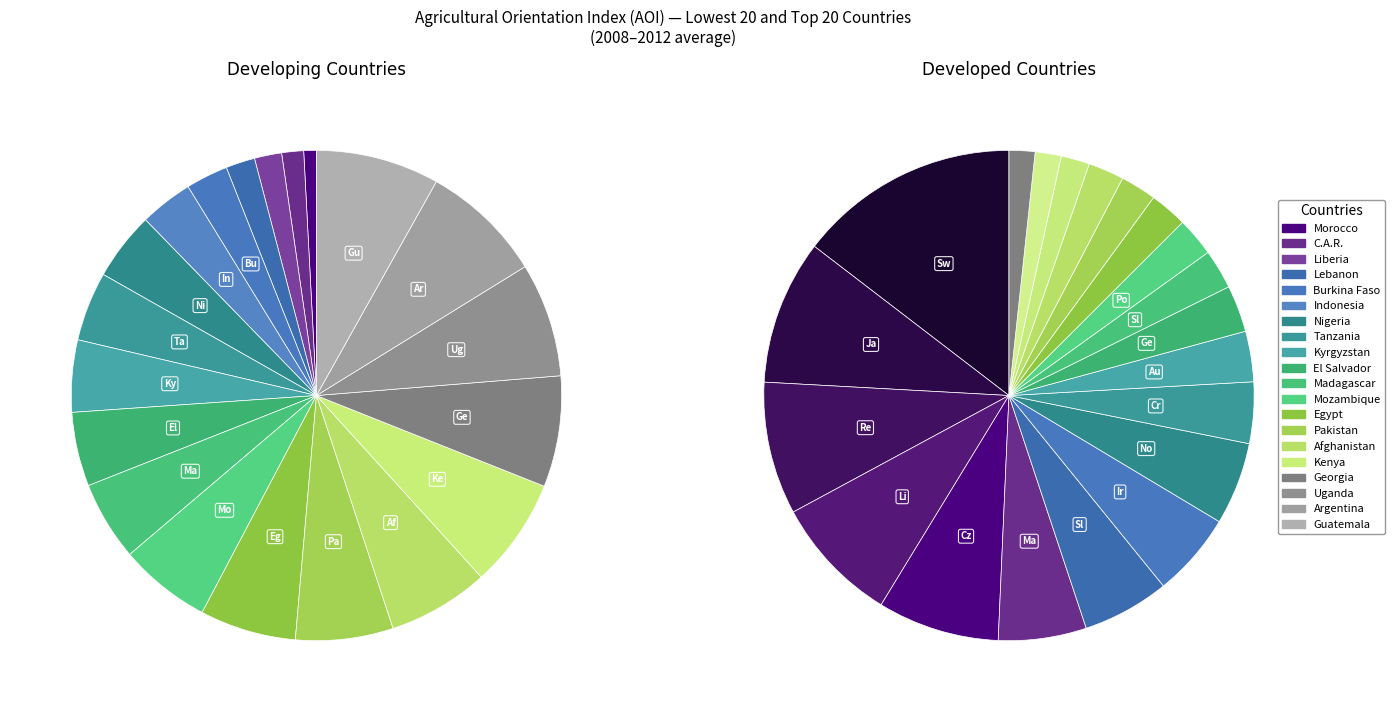

To the nearest percent, what is the average slice percentage?

5%